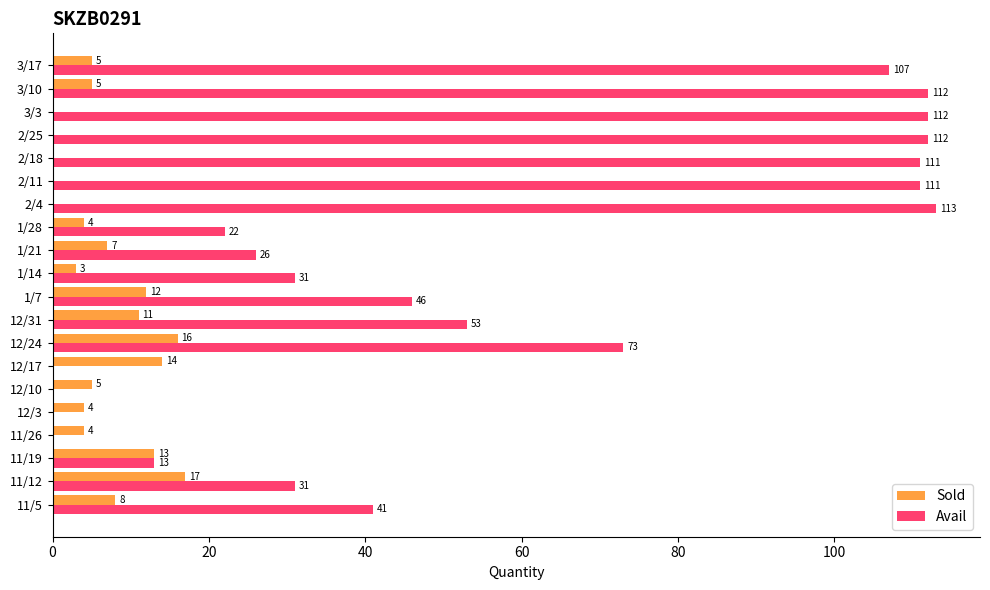

Is it true that Sold equals 4 at 12/3?

True